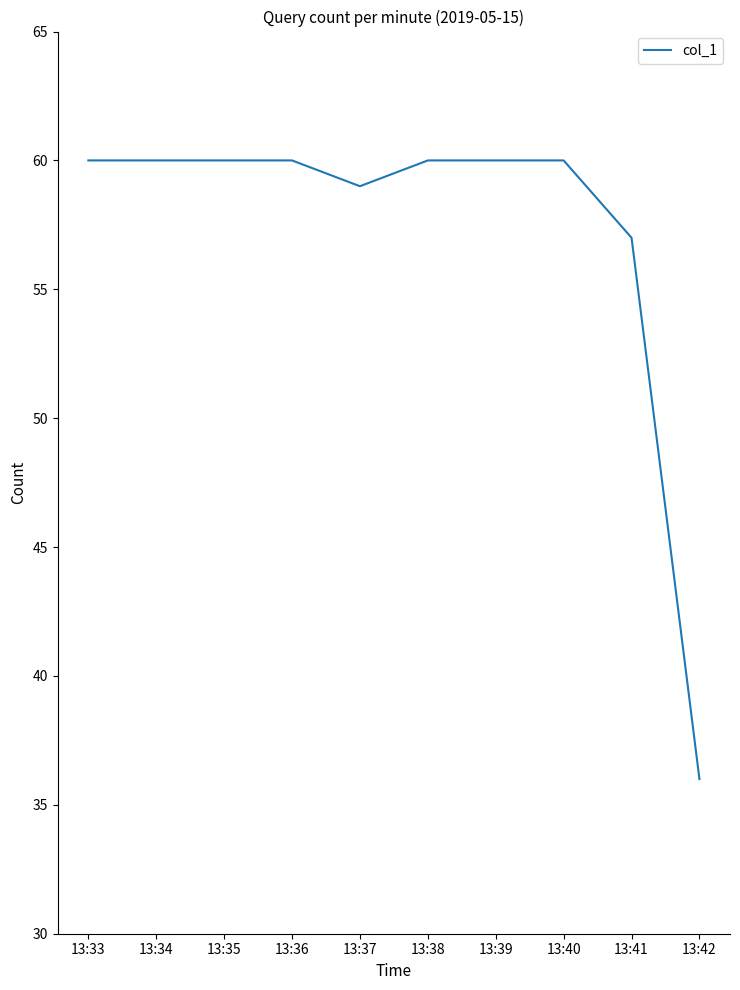

What is the maximum value shown in the chart?

60